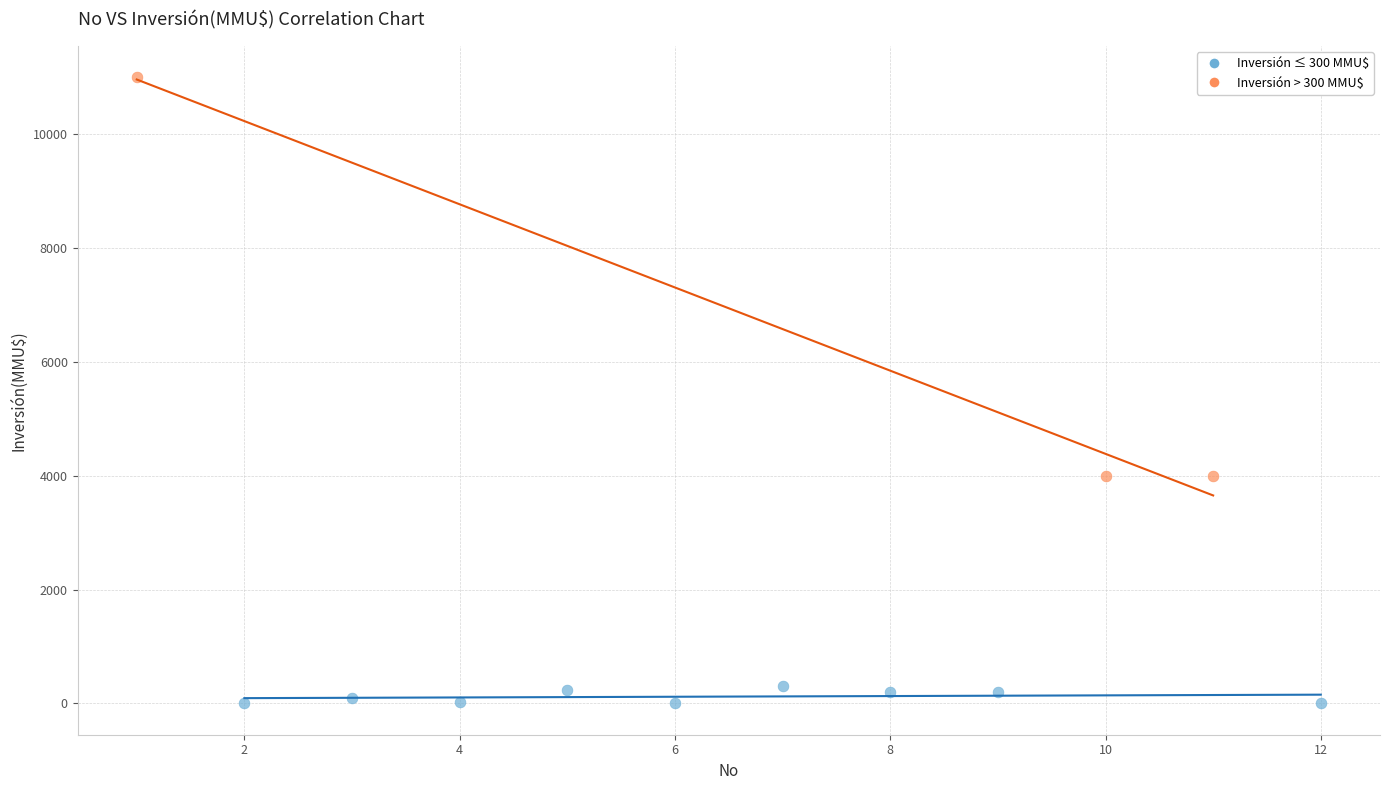

Which series has the widest spread of Y values?

Inversión > 300 MMU$